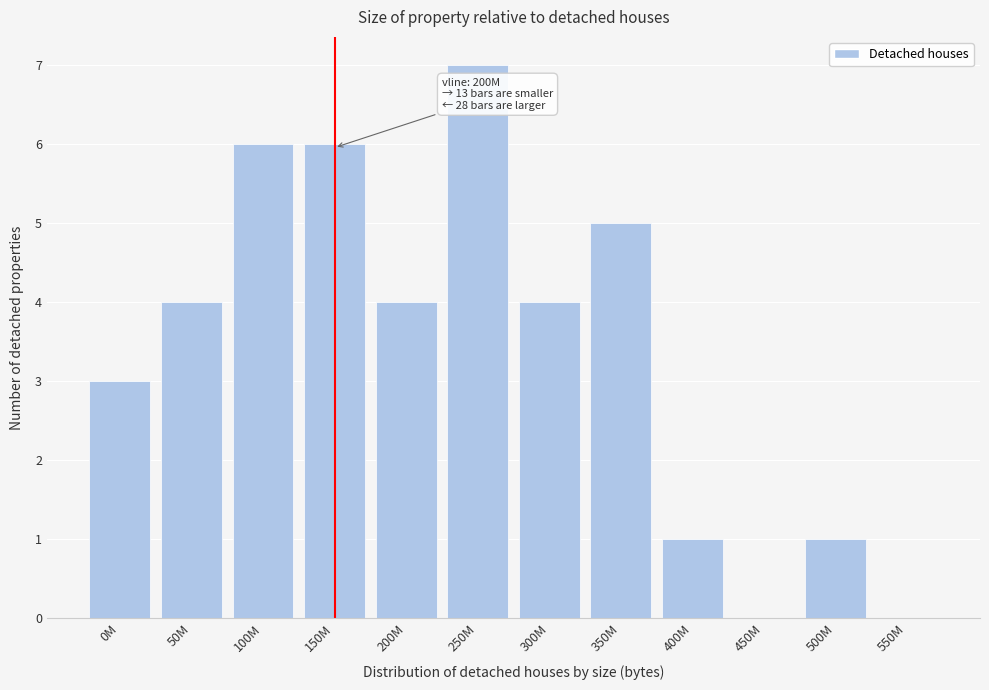

Reading left to right, list all the values displayed in this chart.

0M=3	50M=4	100M=6	150M=6	200M=4	250M=7	300M=4	350M=5	400M=1	450M=0	500M=1	550M=0